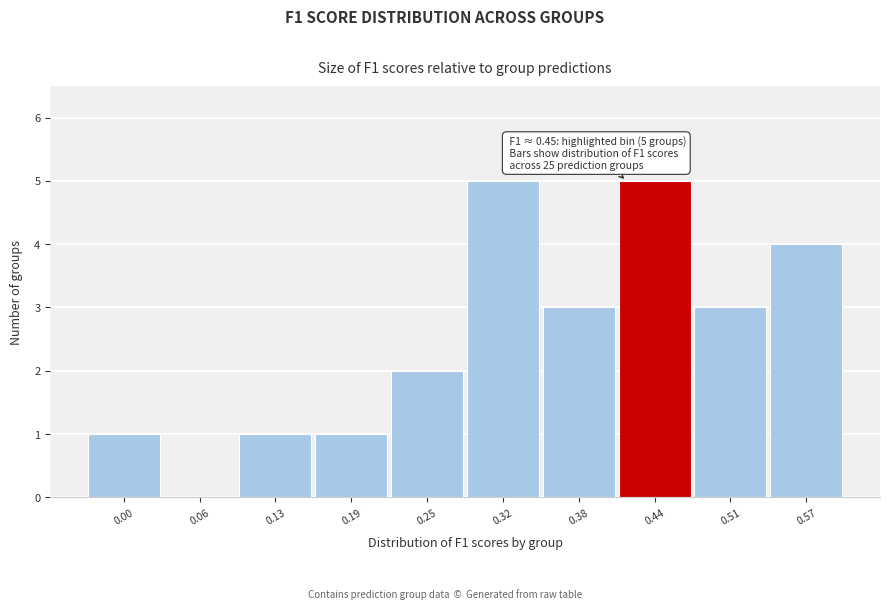

Reading right to left, transcribe all the data shown in this chart.

0.57=4	0.51=3	0.44=5	0.38=3	0.32=5	0.25=2	0.19=1	0.13=1	0.06=0	0.00=1